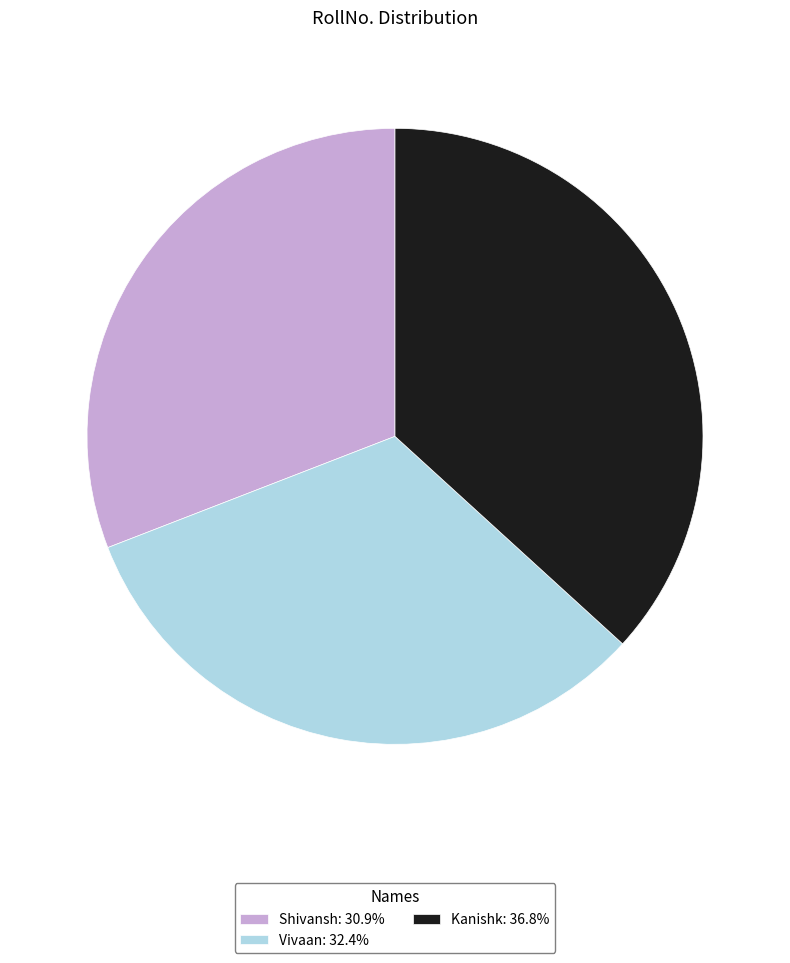

Rank the categories by value from highest to lowest.

Kanishk, Vivaan, Shivansh